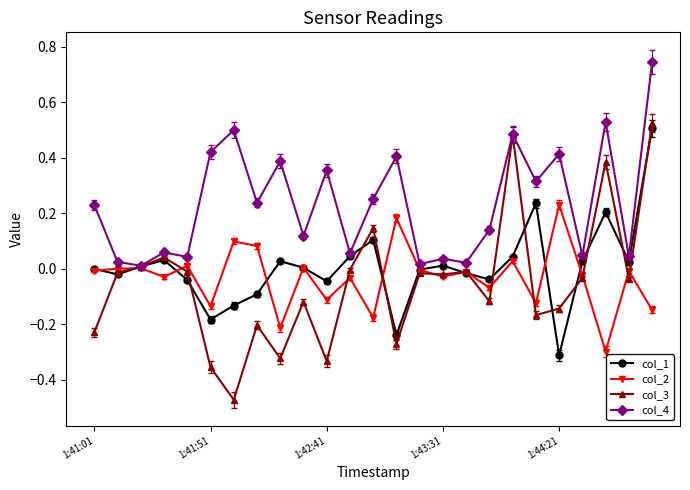

How many distinct data groups are displayed?

4